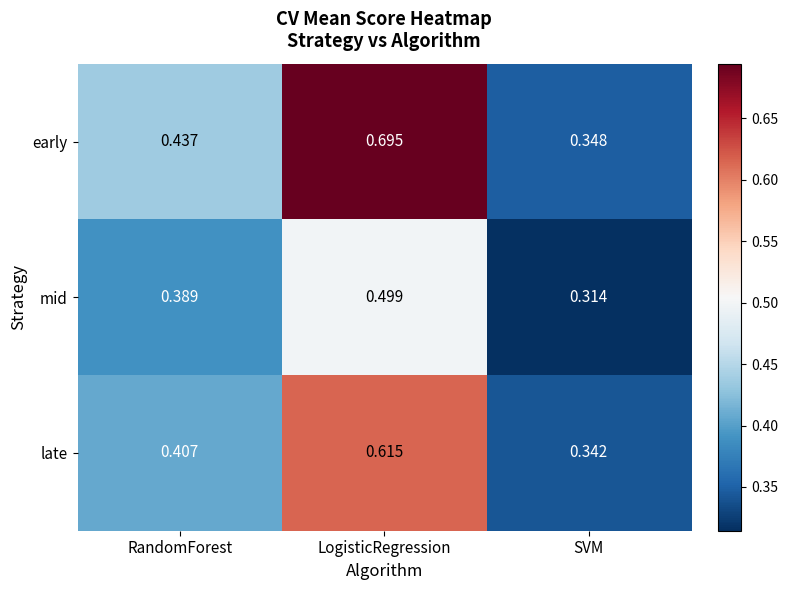

Where is late nearest to the value 0?

SVM